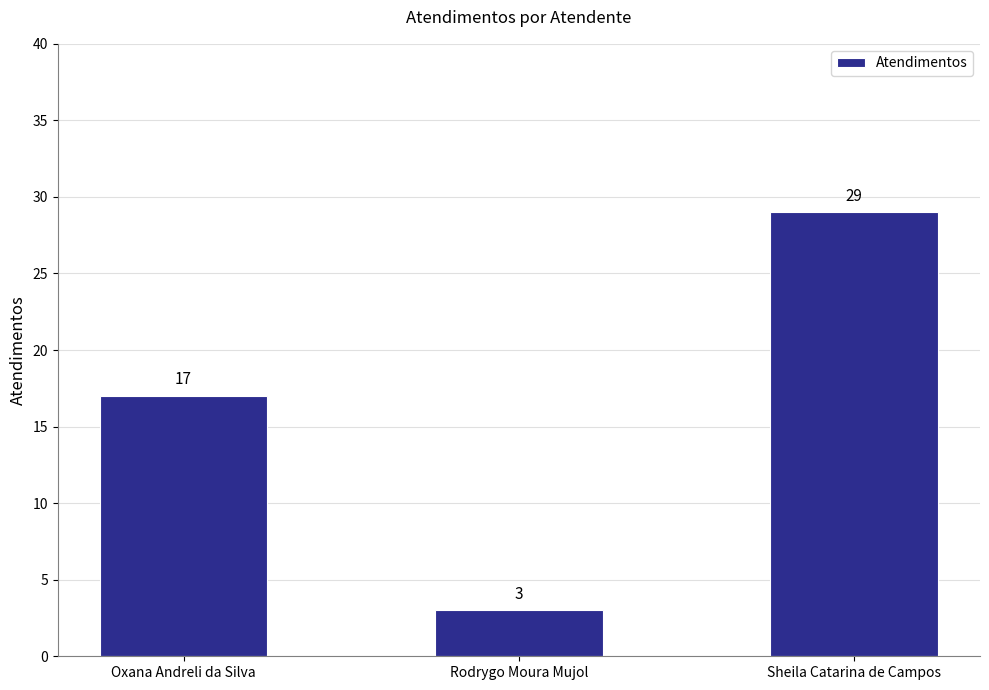

Between Rodrygo Moura Mujol and Oxana Andreli da Silva, which is larger?

Oxana Andreli da Silva